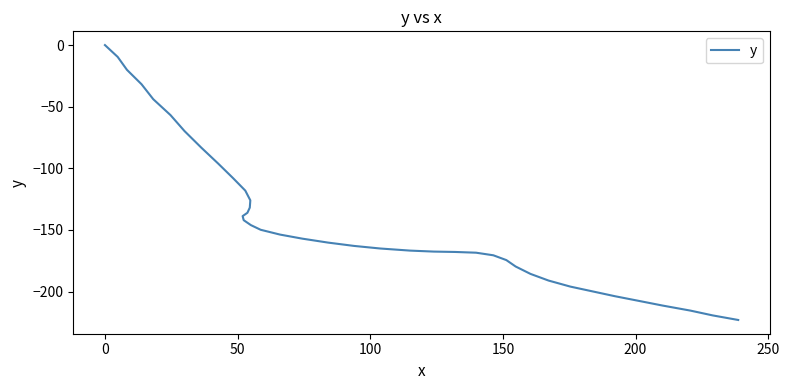

How many lines are shown in the chart?

1